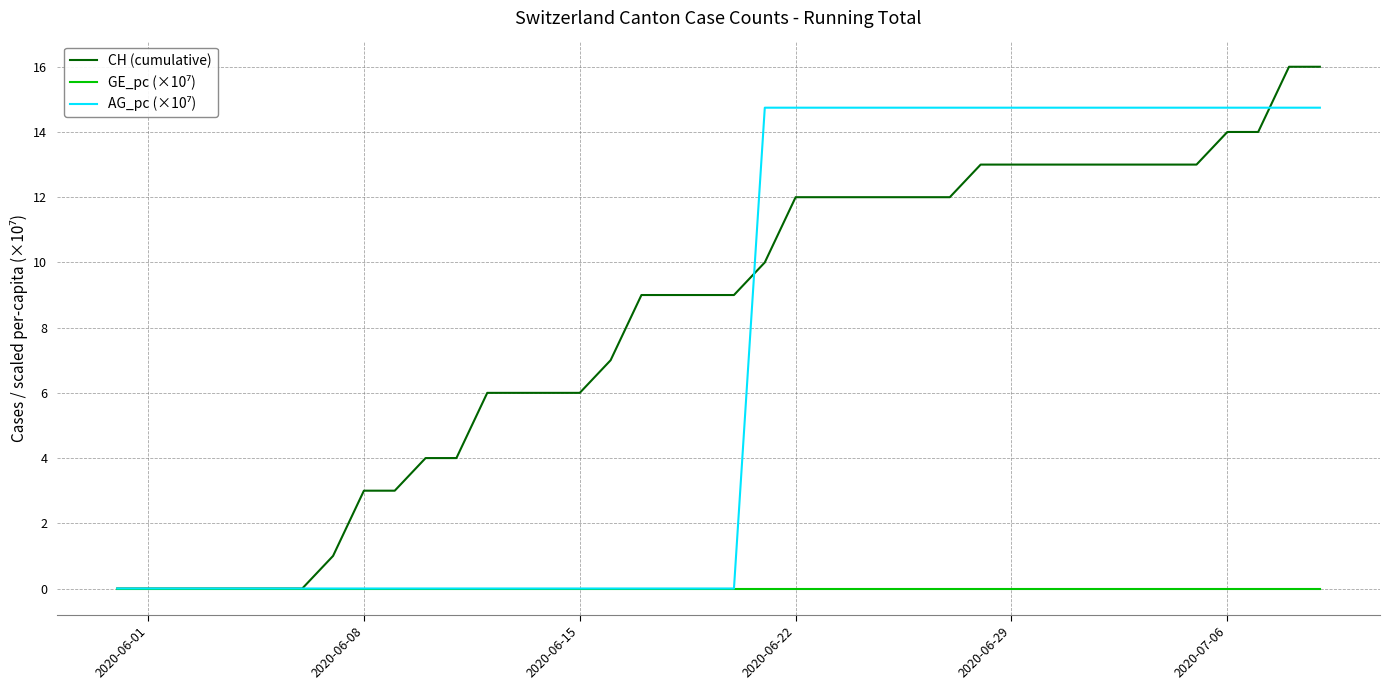

Which series has the largest total across all categories?

CH (cumulative)